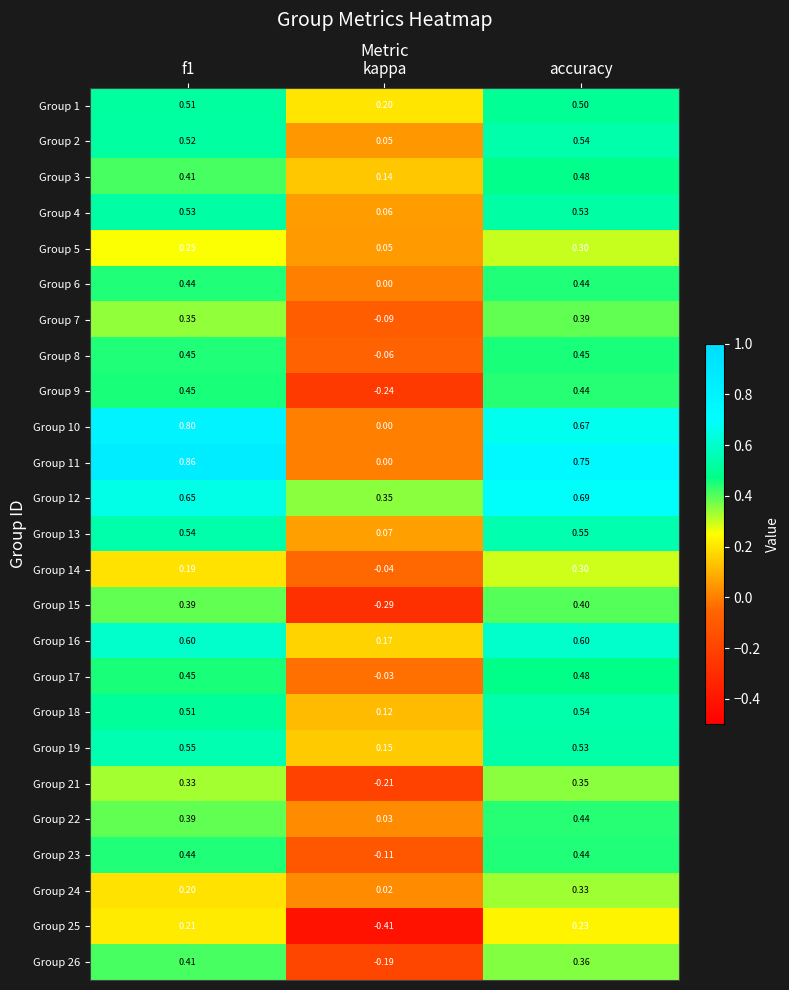

At which label is Group 1 closest to 0?

kappa